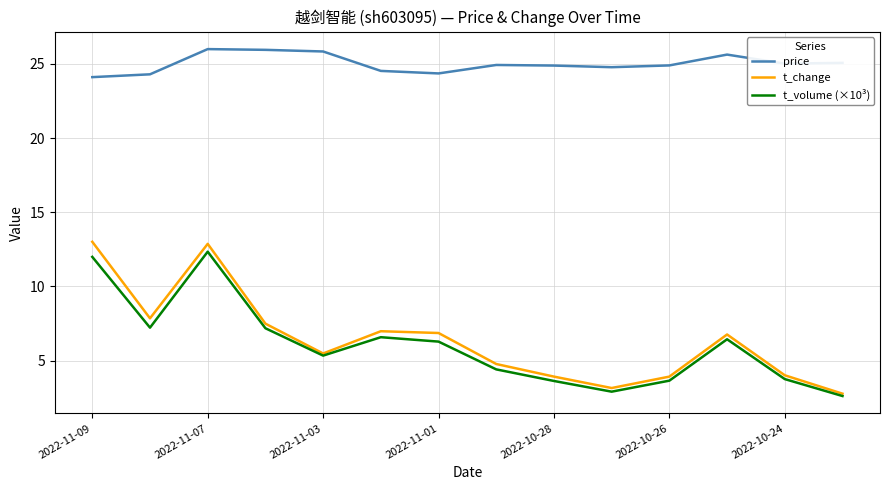

What is the smallest value displayed?

2.6